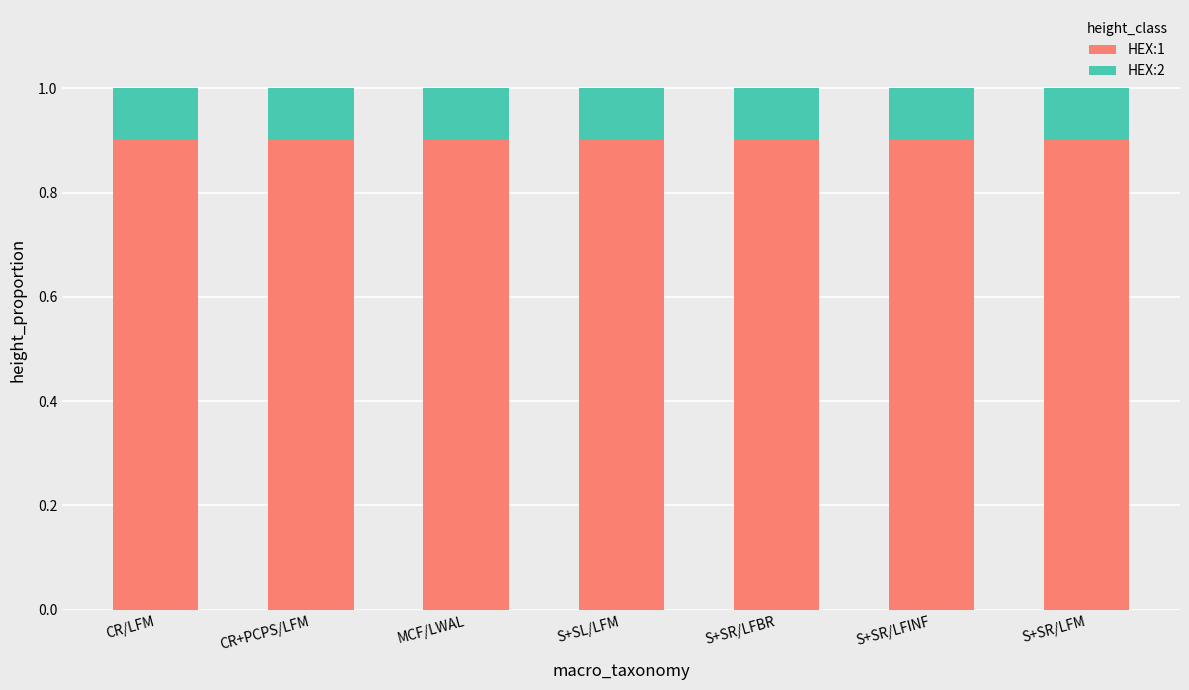

What is the lowest value of the HEX:1 series?

0.9